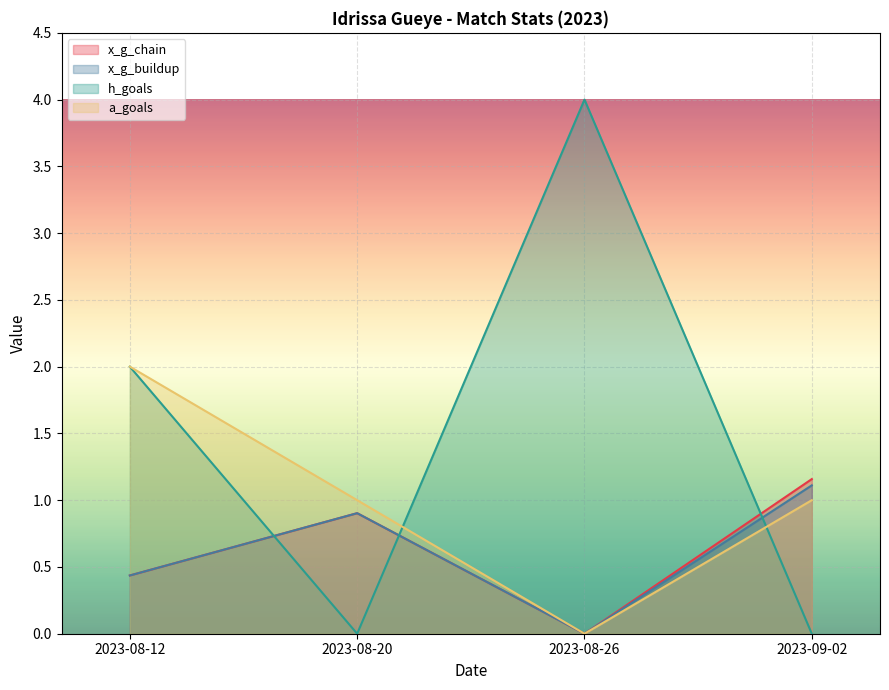

How many times do x_g_buildup and h_goals cross each other?

3